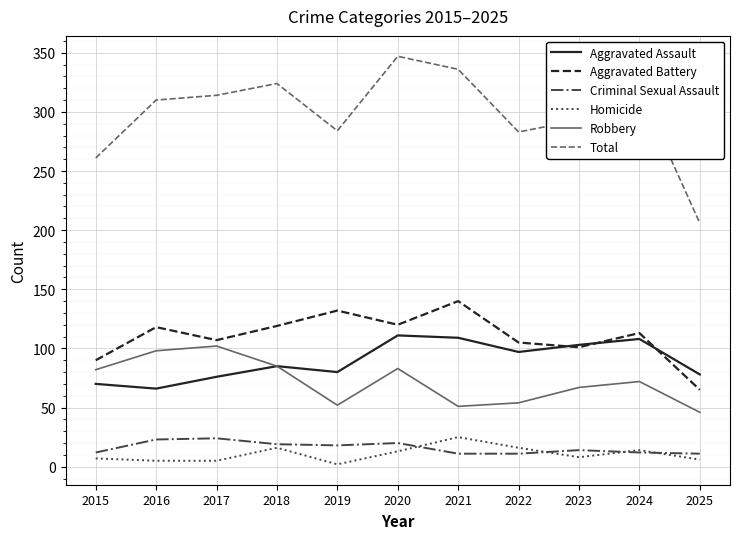

In Criminal Sexual Assault, how many points are higher than both neighbors (excluding endpoints)?

3